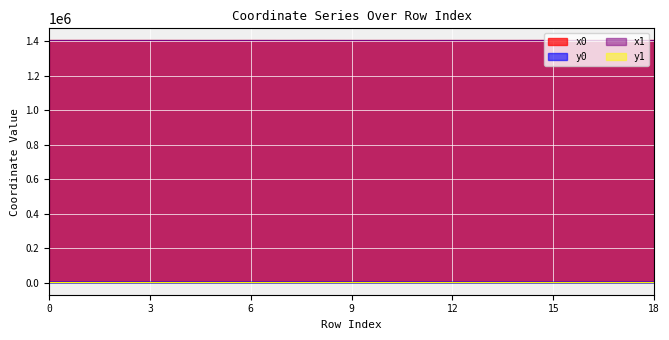

How many distinct data groups are displayed?

4